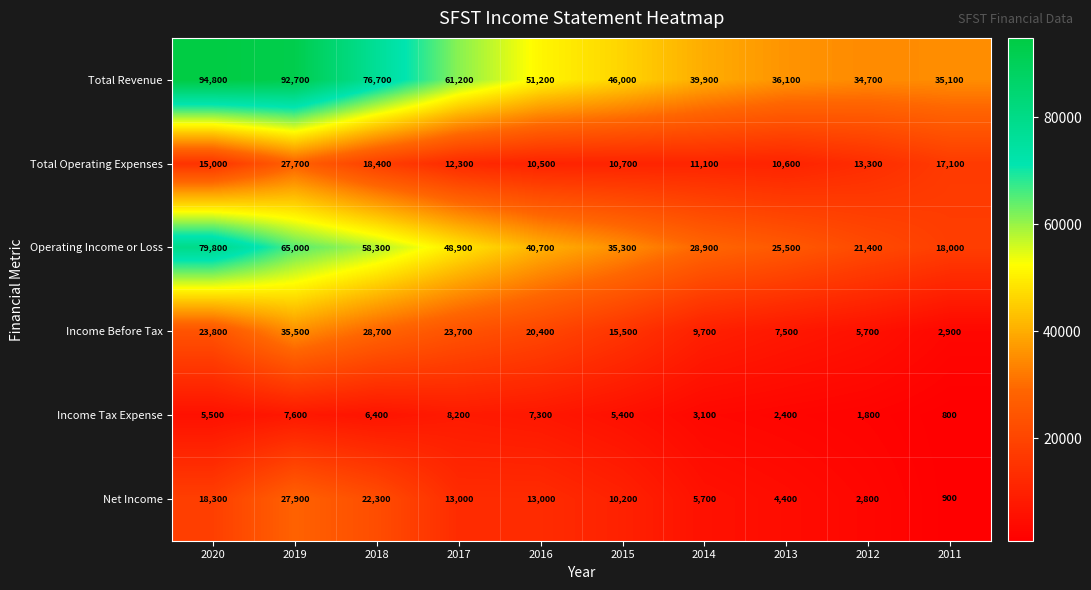

Which series has the largest total across all categories?

Total Revenue